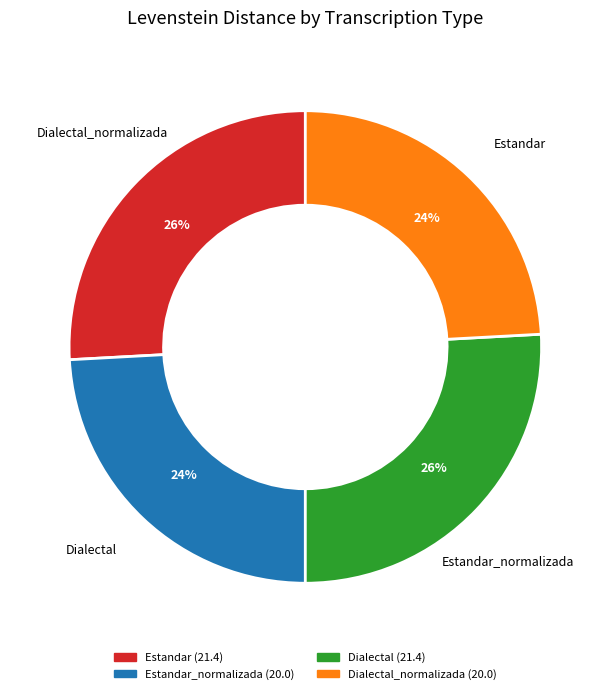

Which slice is the largest?

Estandar